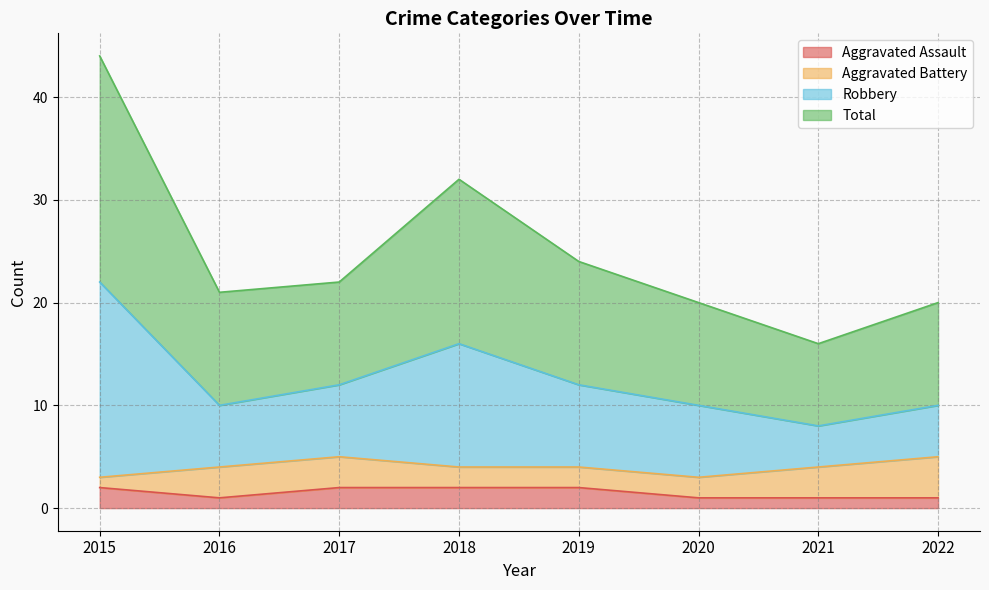

True or false: Aggravated Assault has a value of 1 at 2016.

True